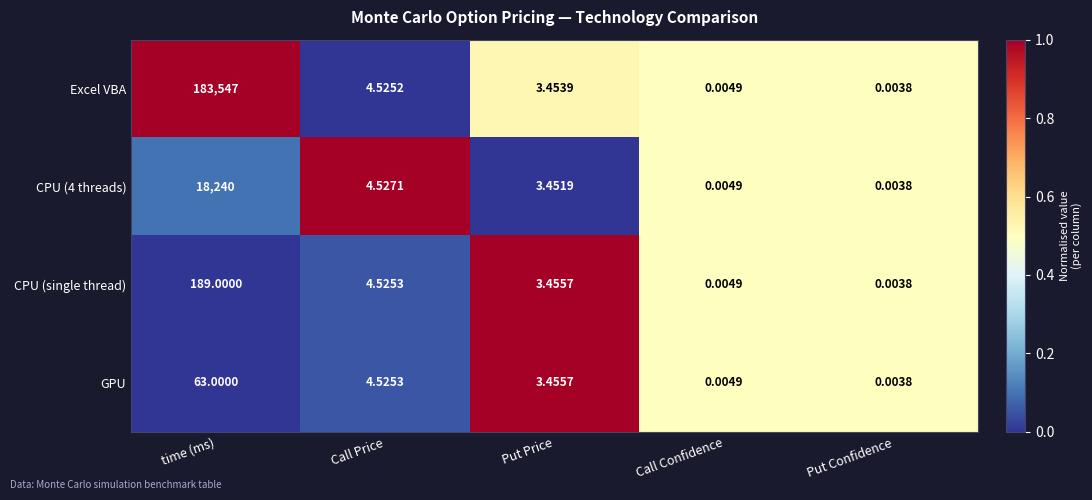

Which series changed the most between time (ms) and Put Price?

Excel VBA